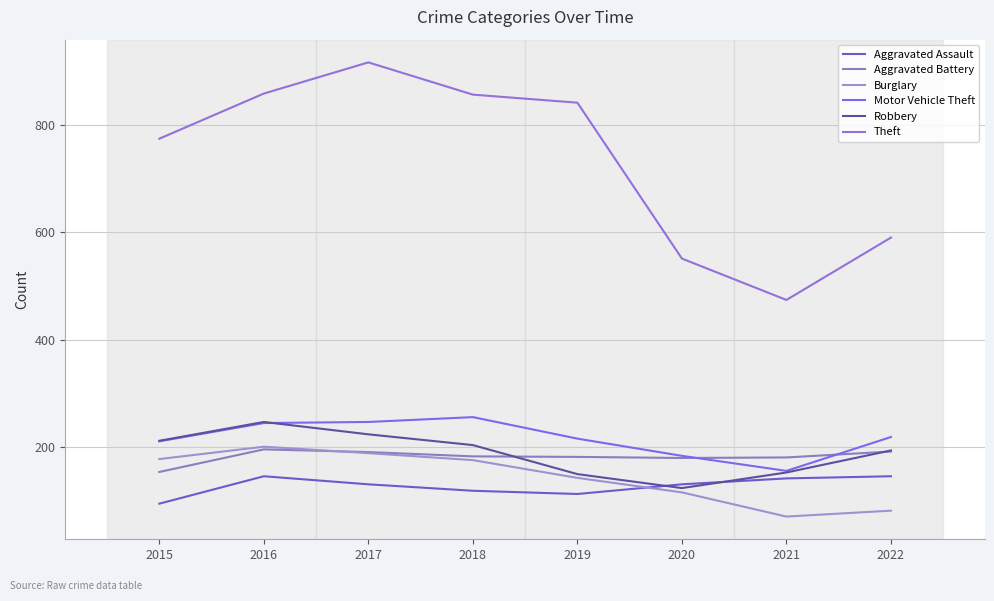

What is the value of the Motor Vehicle Theft point at the 2nd from the left?

245